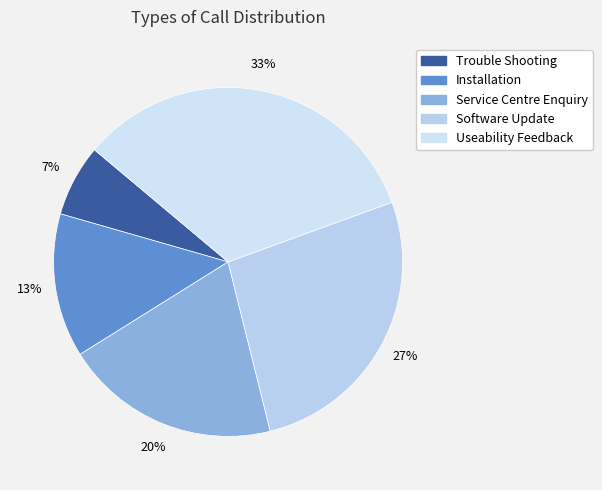

Does Installation represent more than half of the total?

No